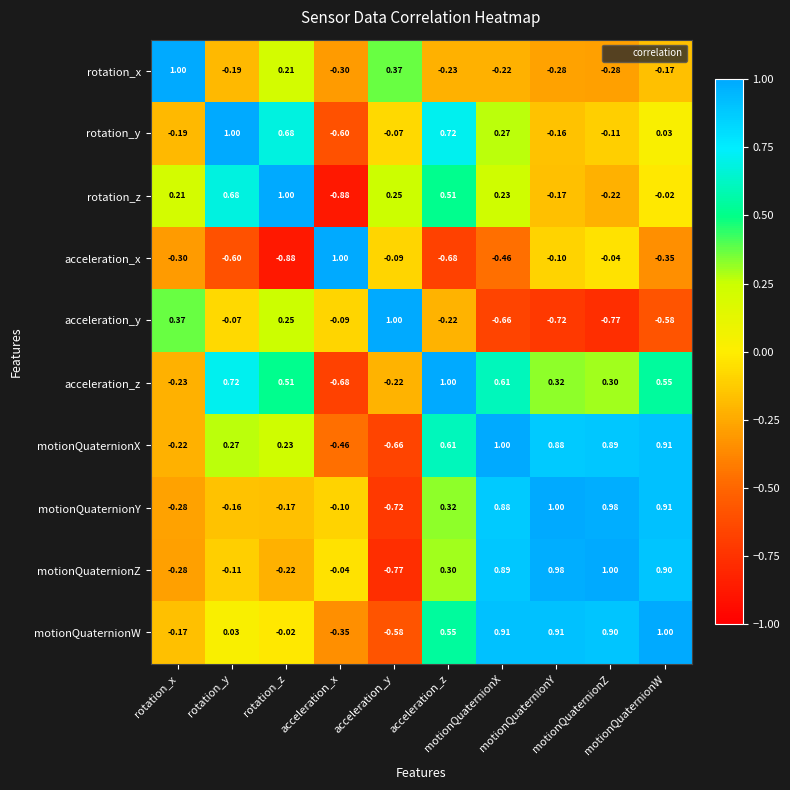

Count the number of categories in the chart.

10